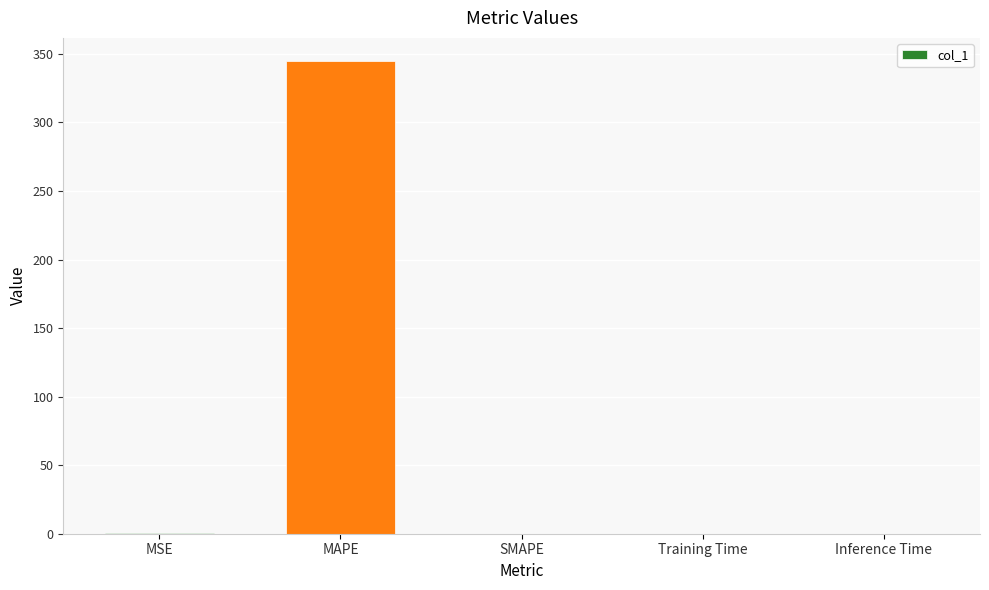

How many series are shown in this chart?

1